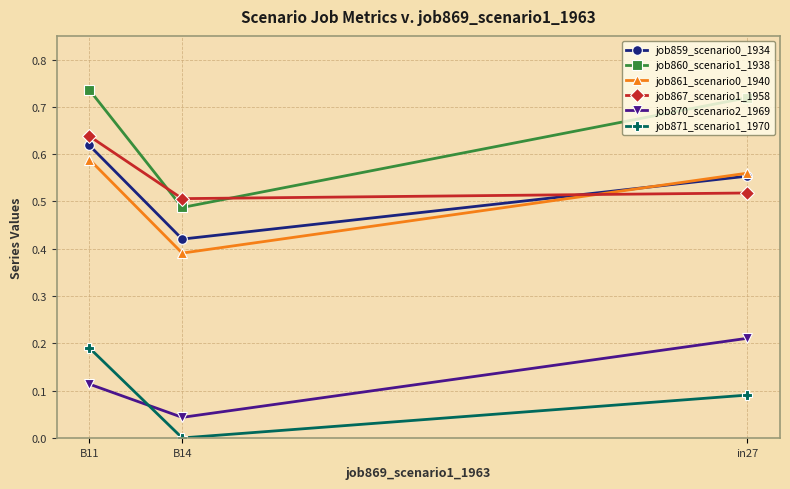

The job861_scenario0_1940 series shows 0.1 at B14. True or false?

False